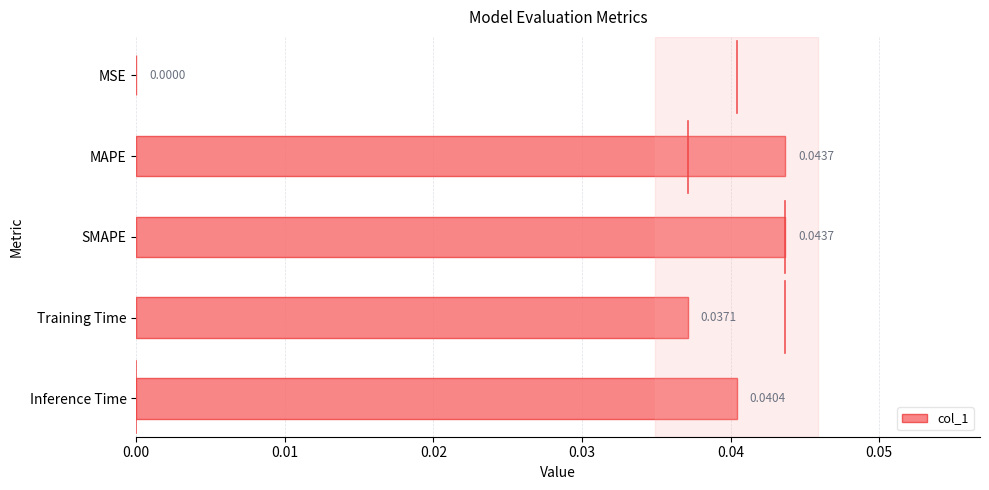

Which has a higher value, Training Time or MAPE?

MAPE